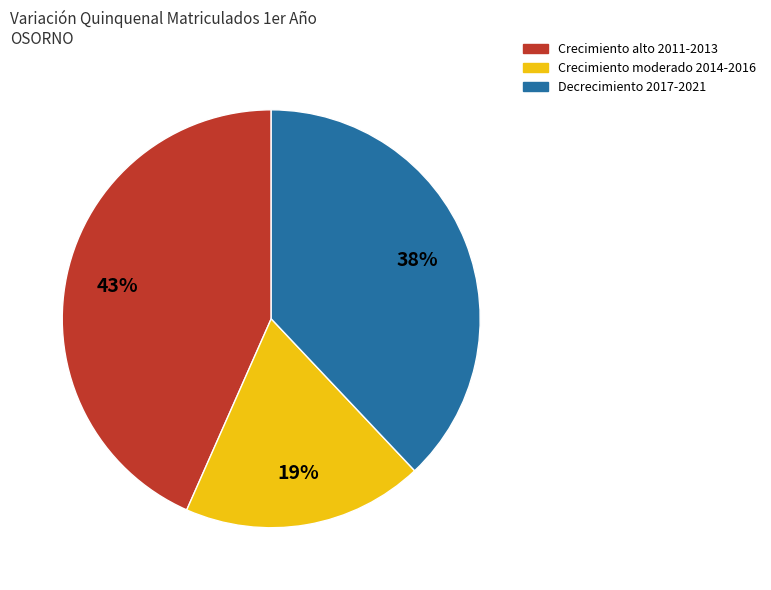

How many segments does this pie chart have?

3